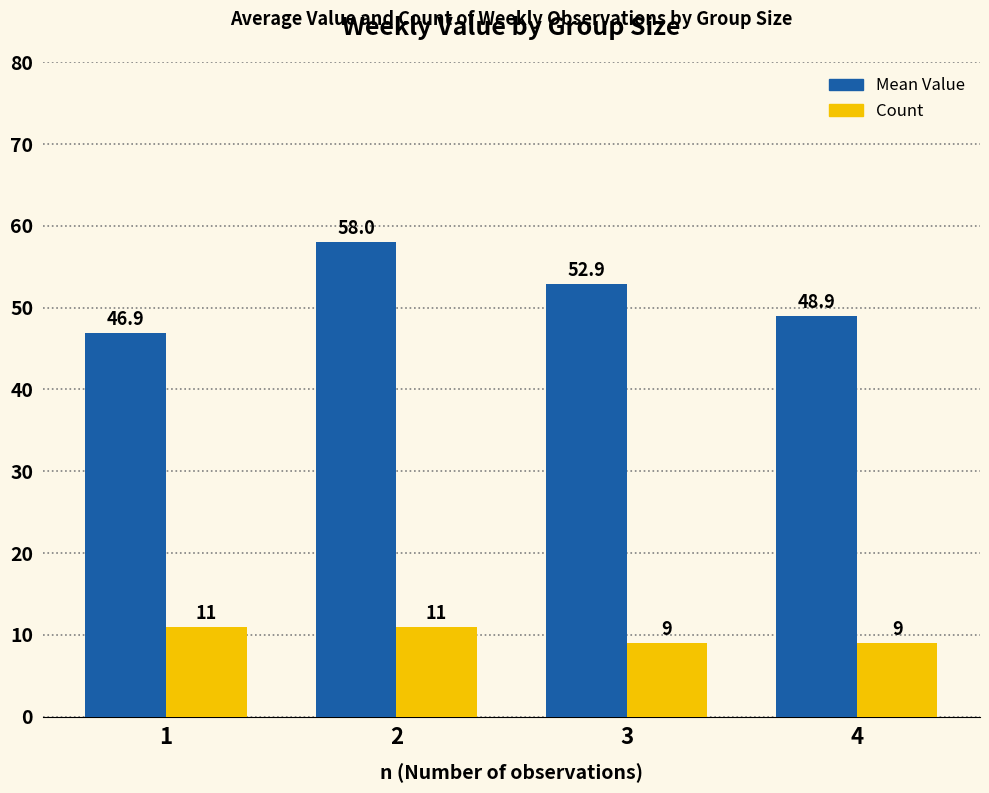

What is the sum of all Mean Value values?

206.7